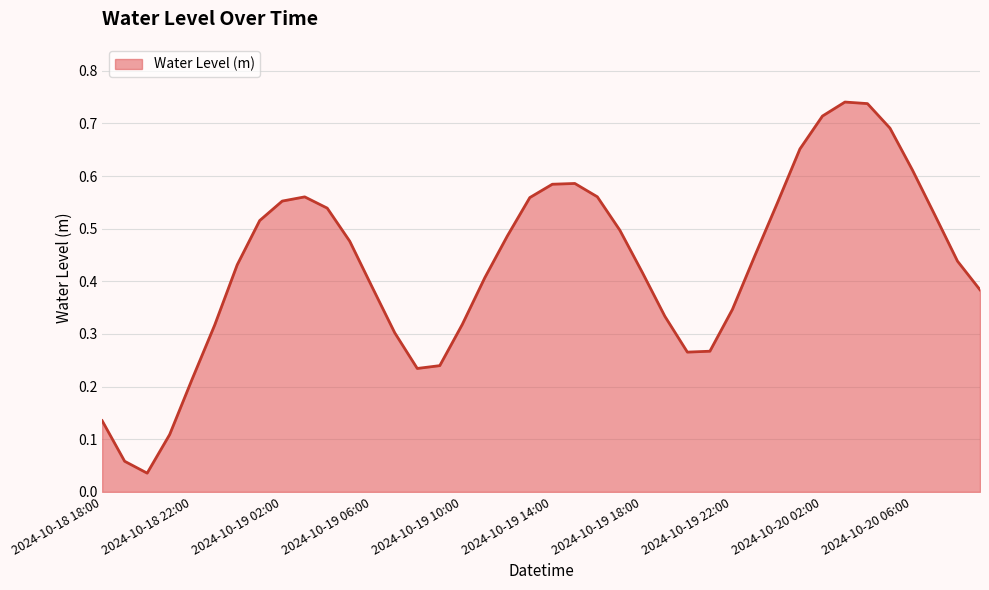

How many lines are shown in the chart?

1